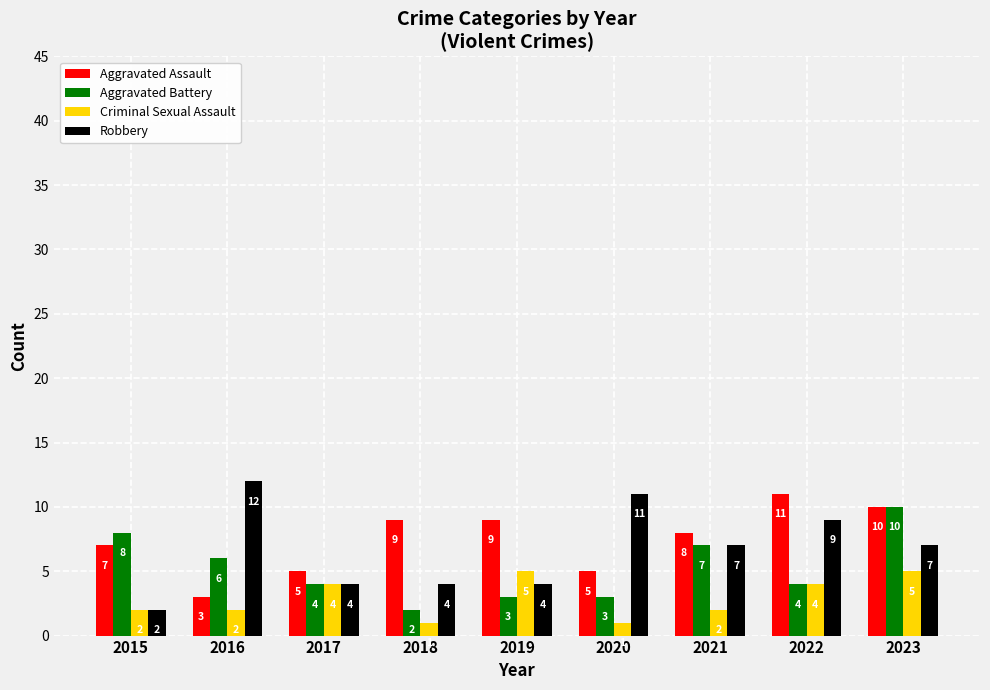

What is the difference between the highest and lowest values at 2017?

1